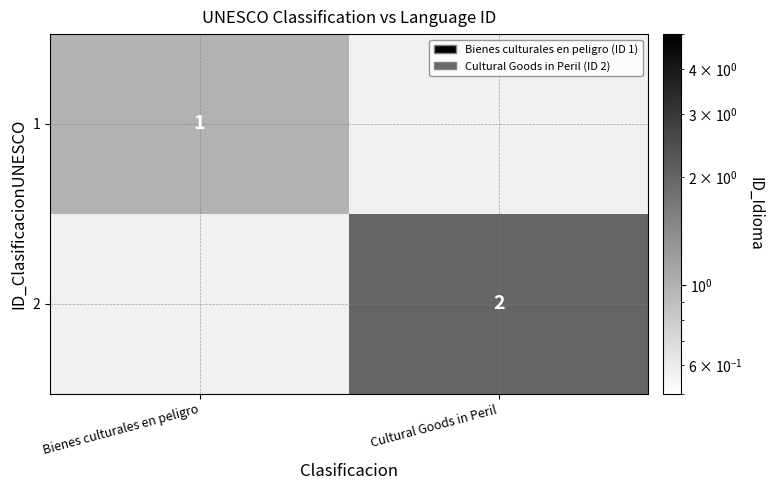

What is the minimum value shown in the chart?

1.0